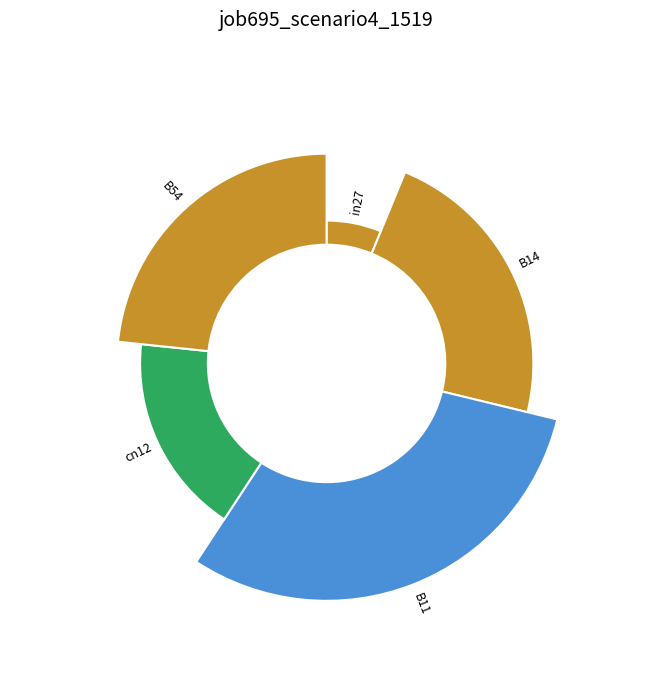

Count the number of slices in the pie.

5